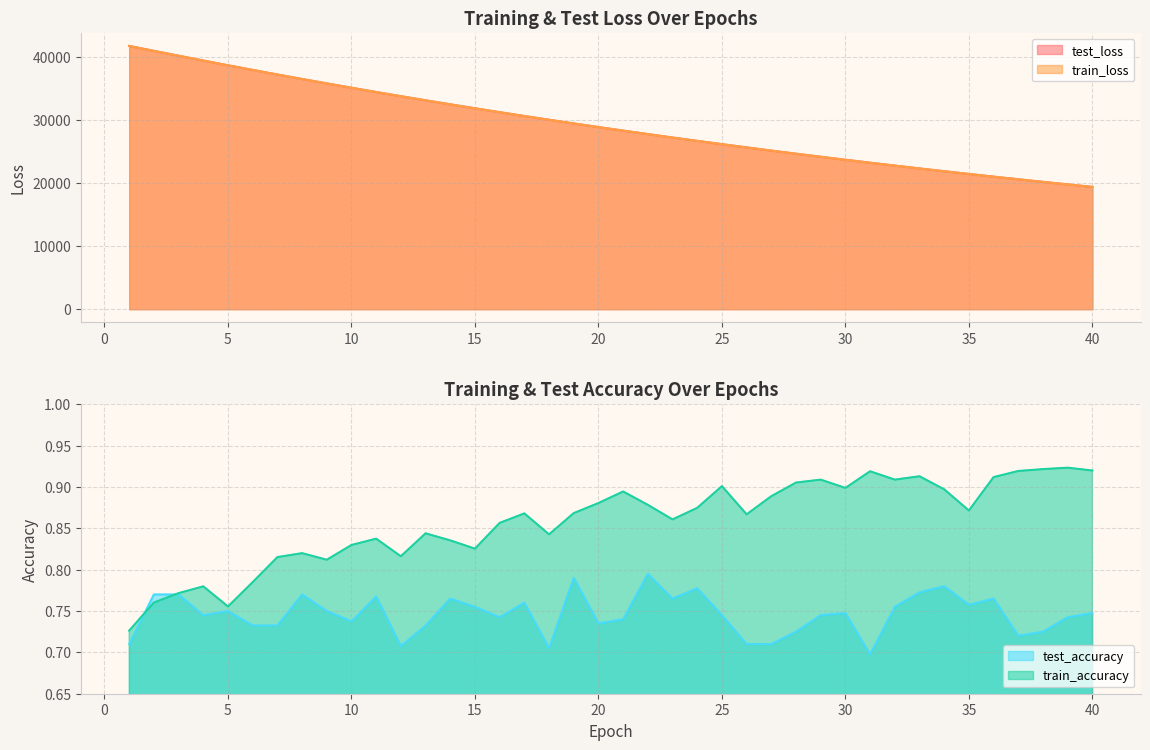

At 20, list the series in order from largest to smallest.

test_loss, train_loss, train_accuracy, test_accuracy